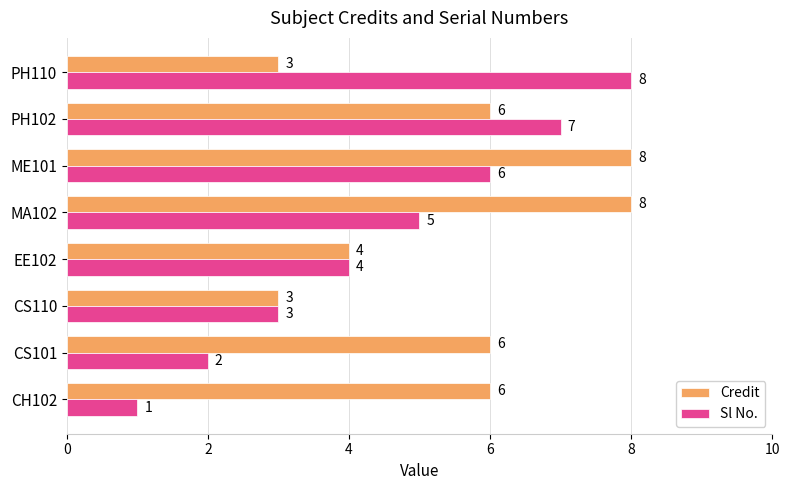

What is the difference between the maximum and second lowest values in the Credit series?

5